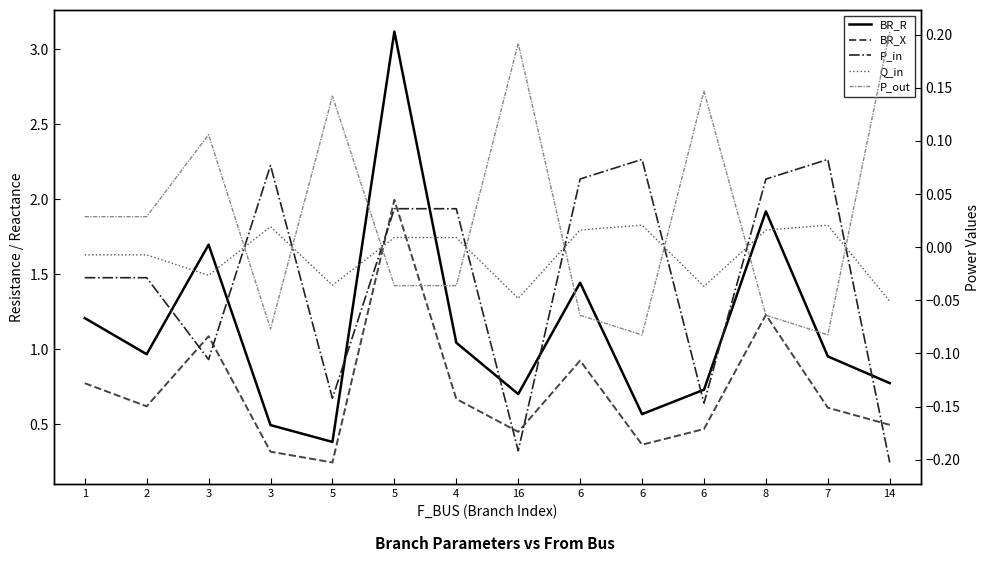

What is the sum of the Q_in values at 3 and 16?

-0.1